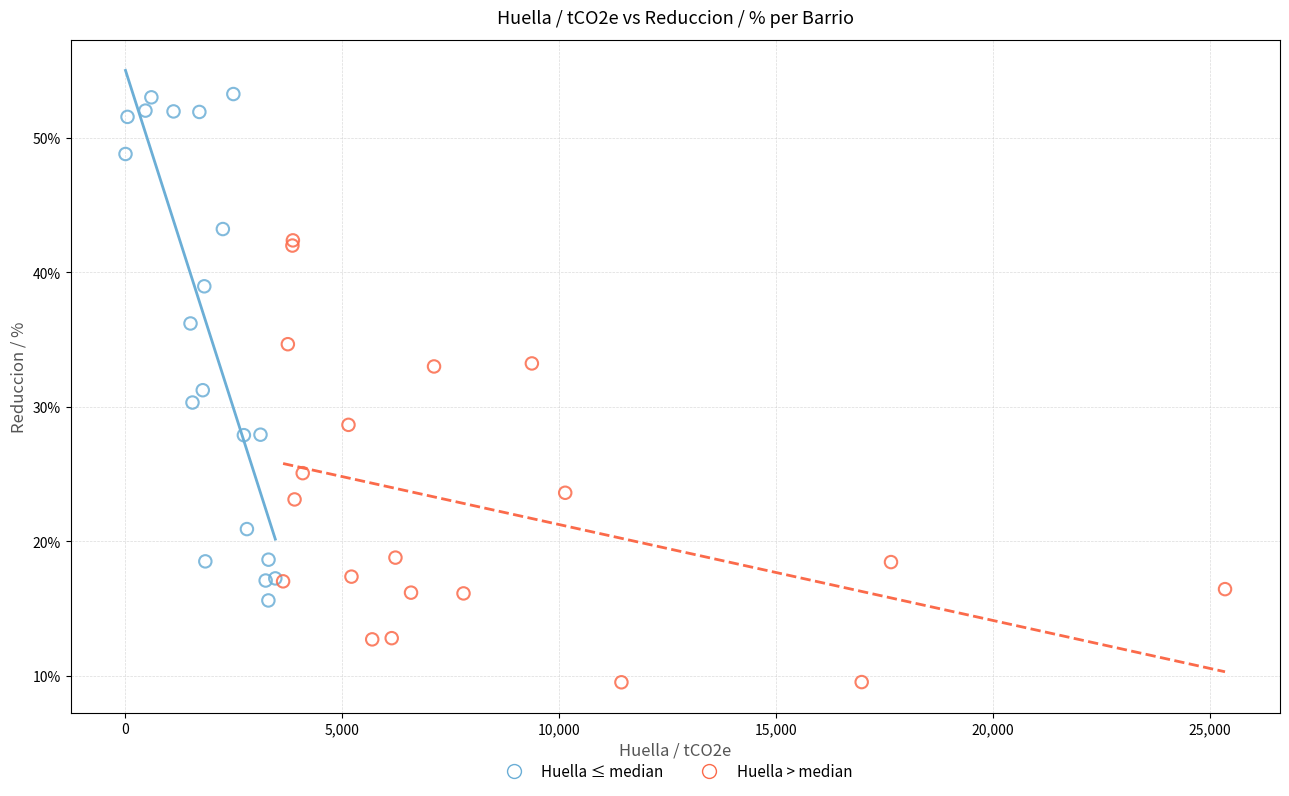

What are all the series names shown in the legend?

Huella ≤ median, Huella > median